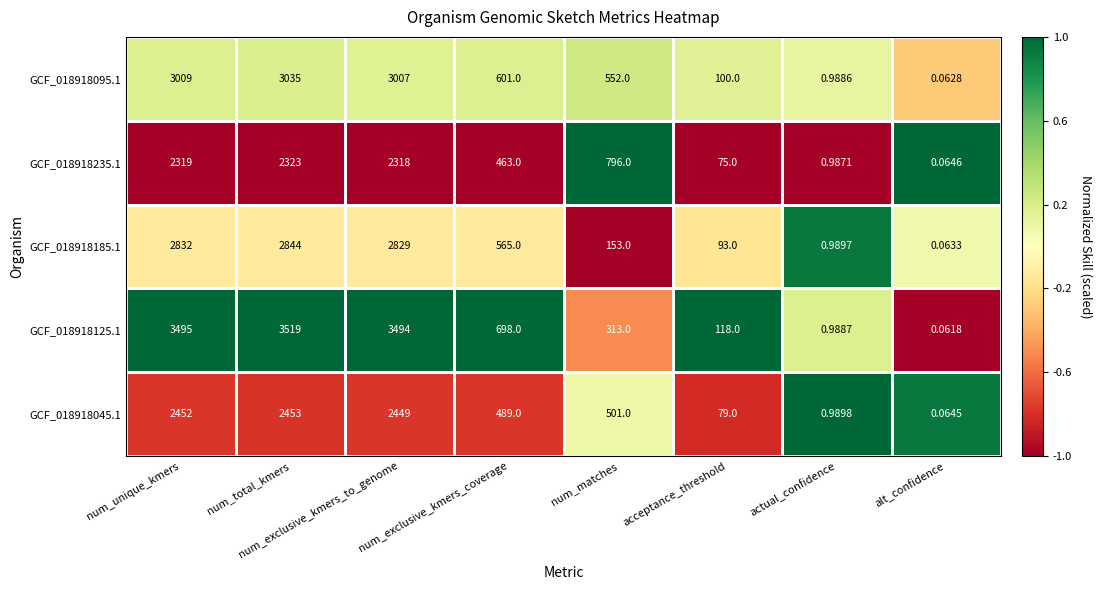

At which category is the sum across all series the highest?

num_total_kmers